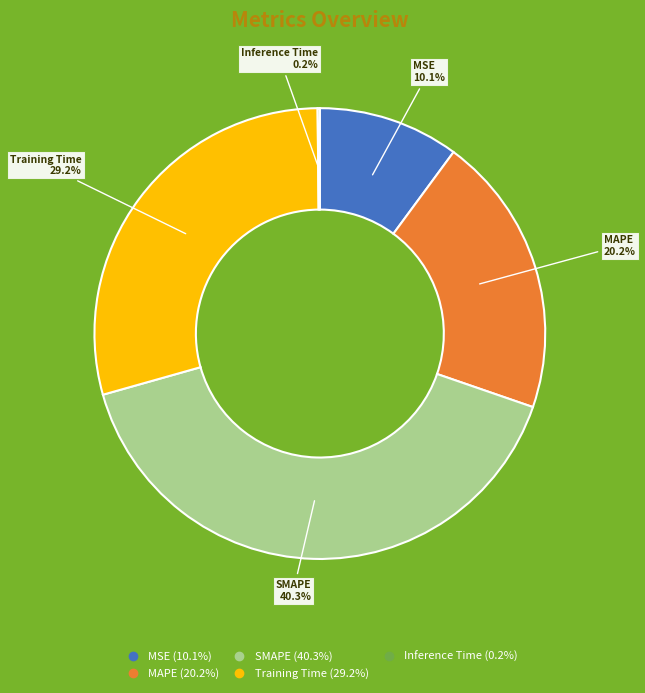

Which slice is the largest?

SMAPE